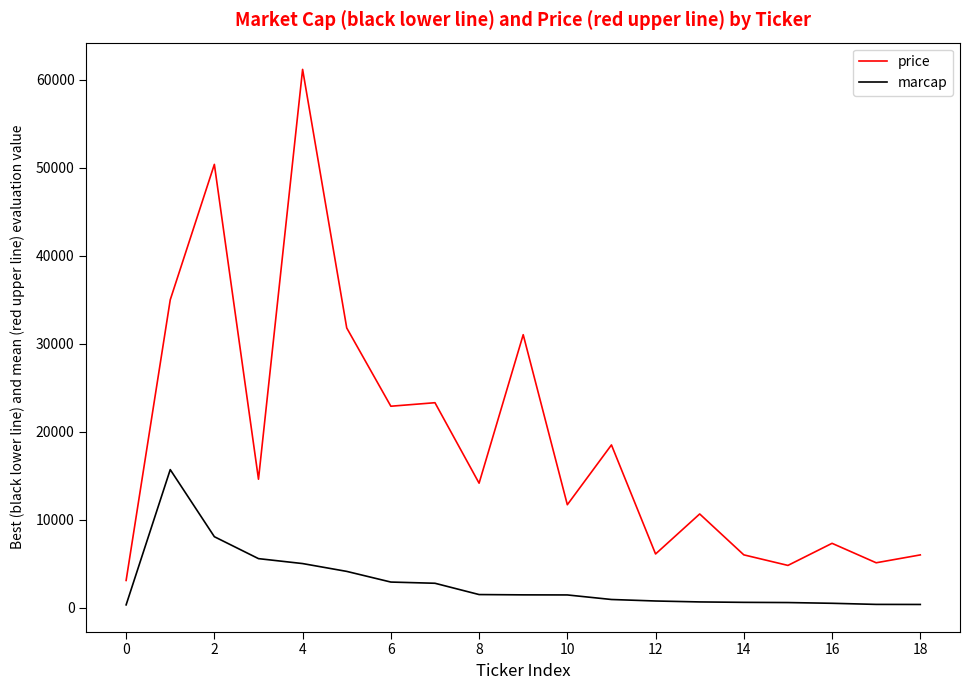

Rank the series by their average value, from lowest to highest.

marcap, price